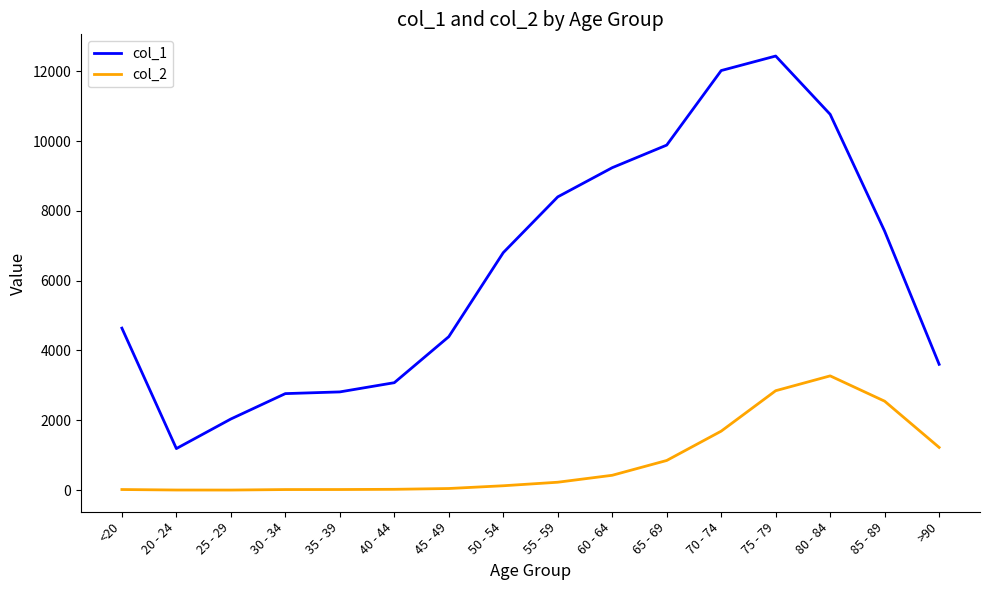

What is the average value of the col_2 series?

834